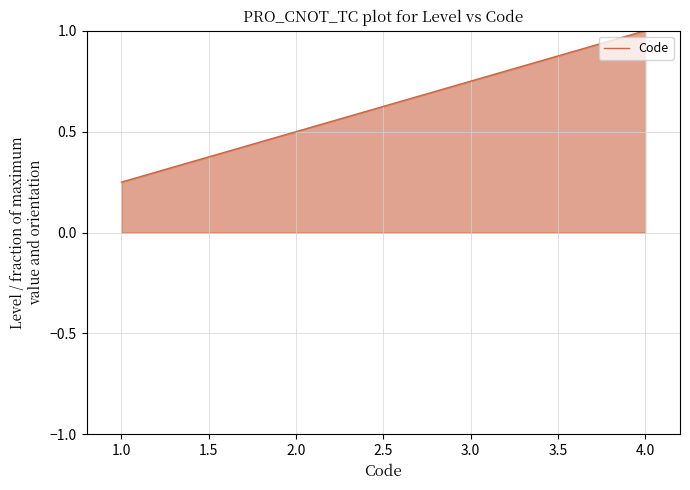

True or false: there are more than 2 points higher than both neighbors.

False